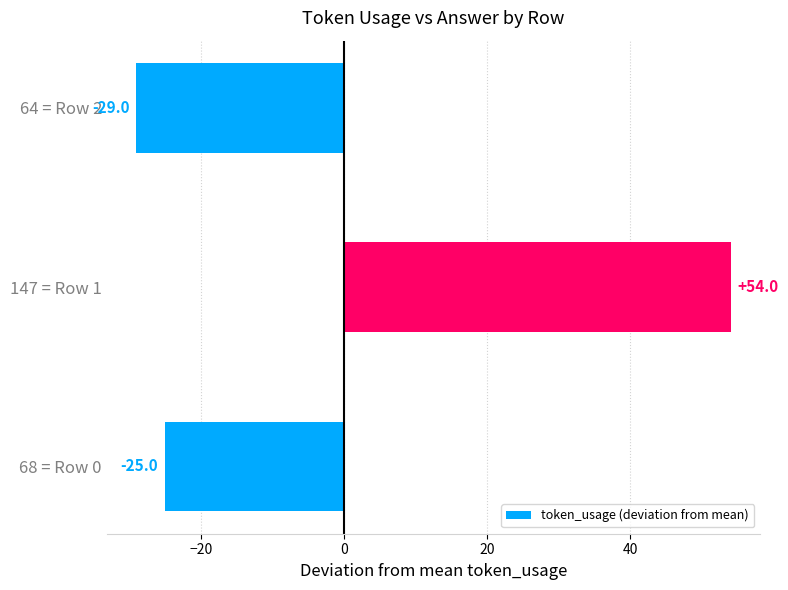

How many data points are less than -25?

1